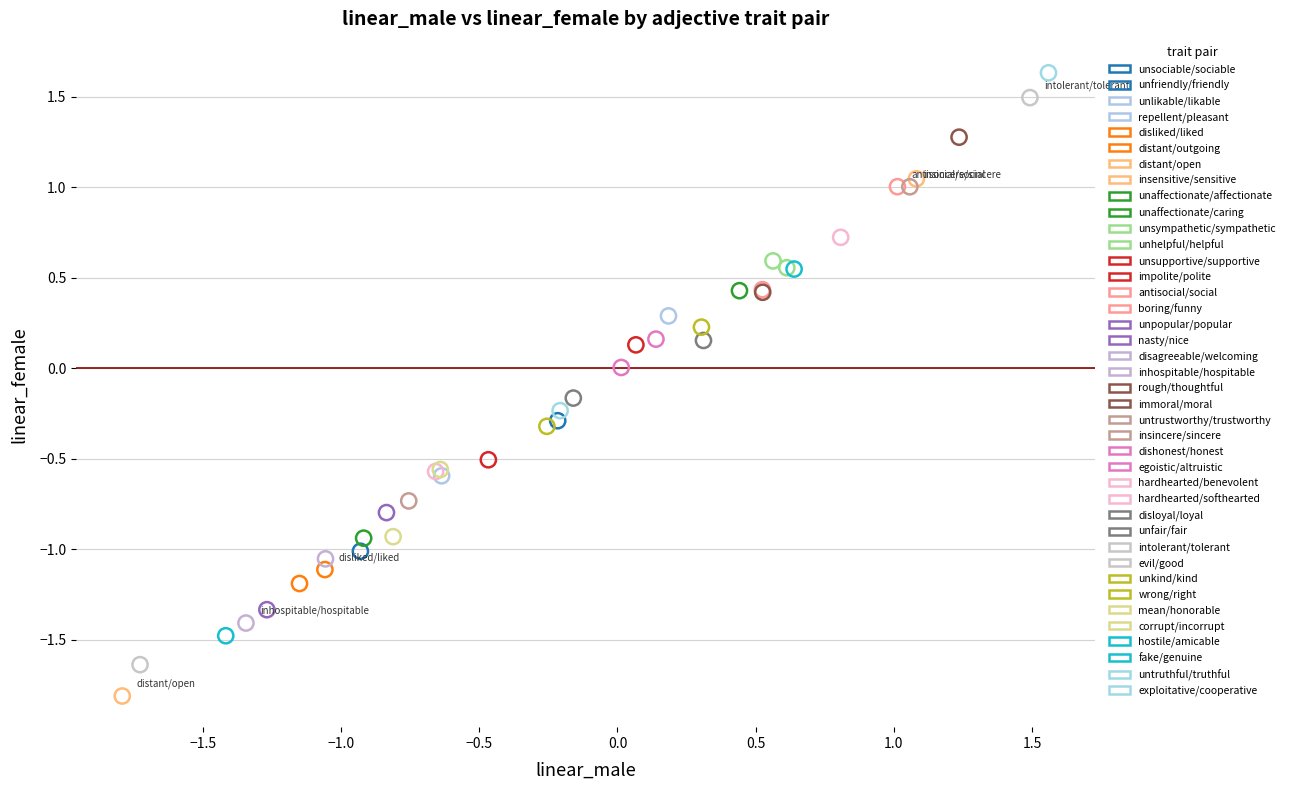

Which series contains the lowest Y value?

distant/open